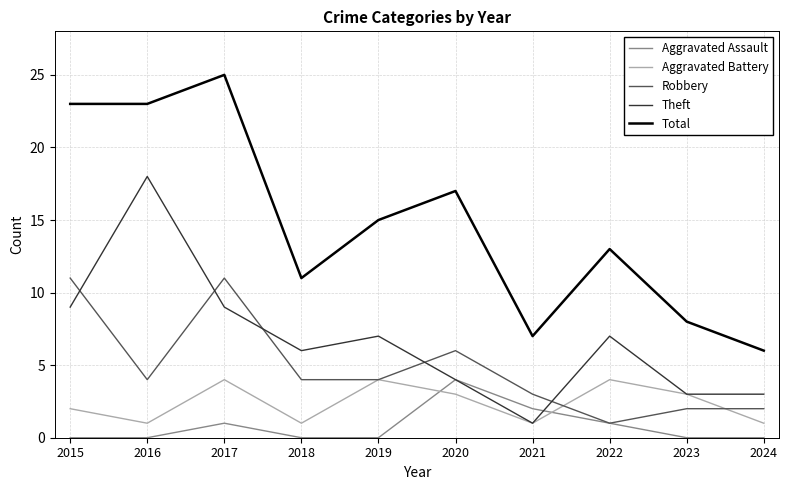

The value of Aggravated Assault at 2016 is 0. True or false?

True